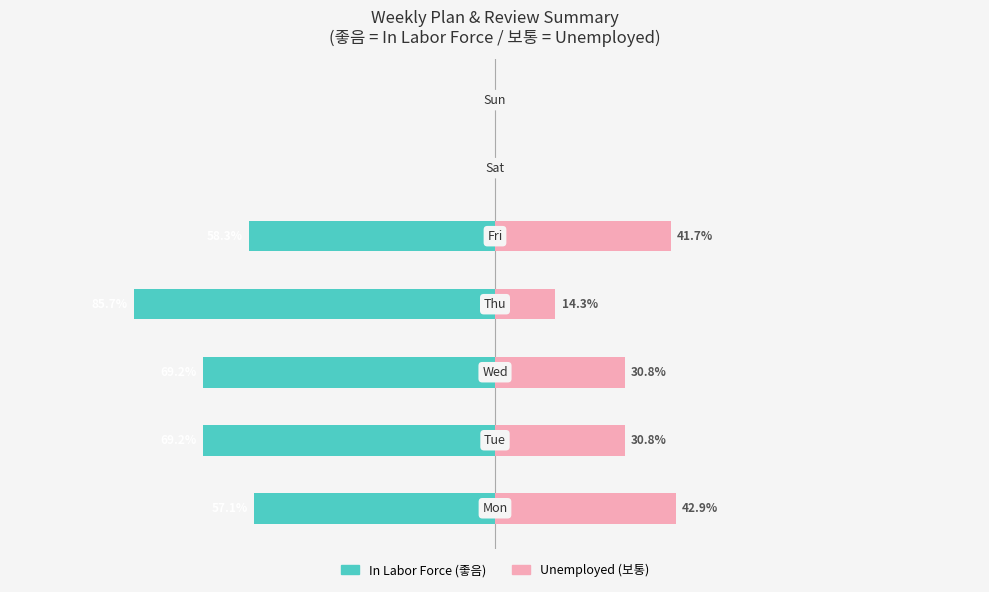

How many data points in Unemployed are less than 30?

3